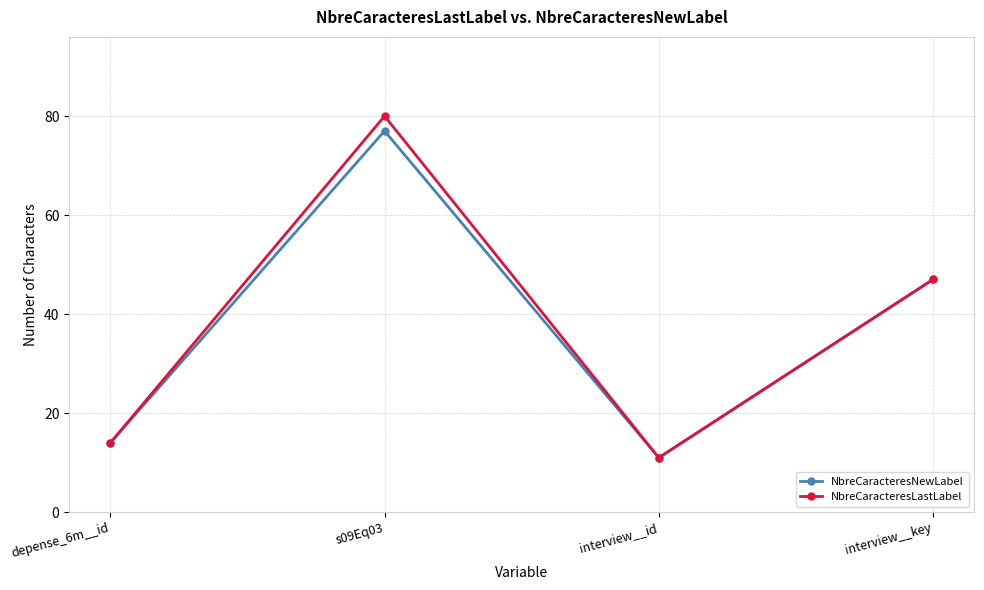

What is the smallest value displayed?

11